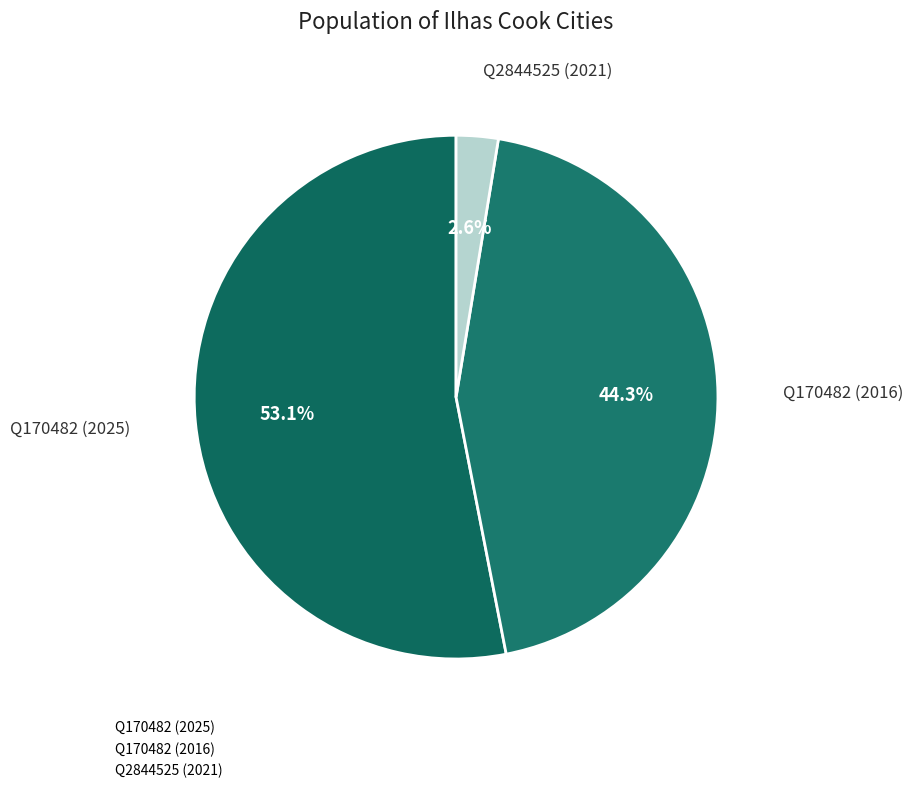

How many slices are in this pie chart?

3